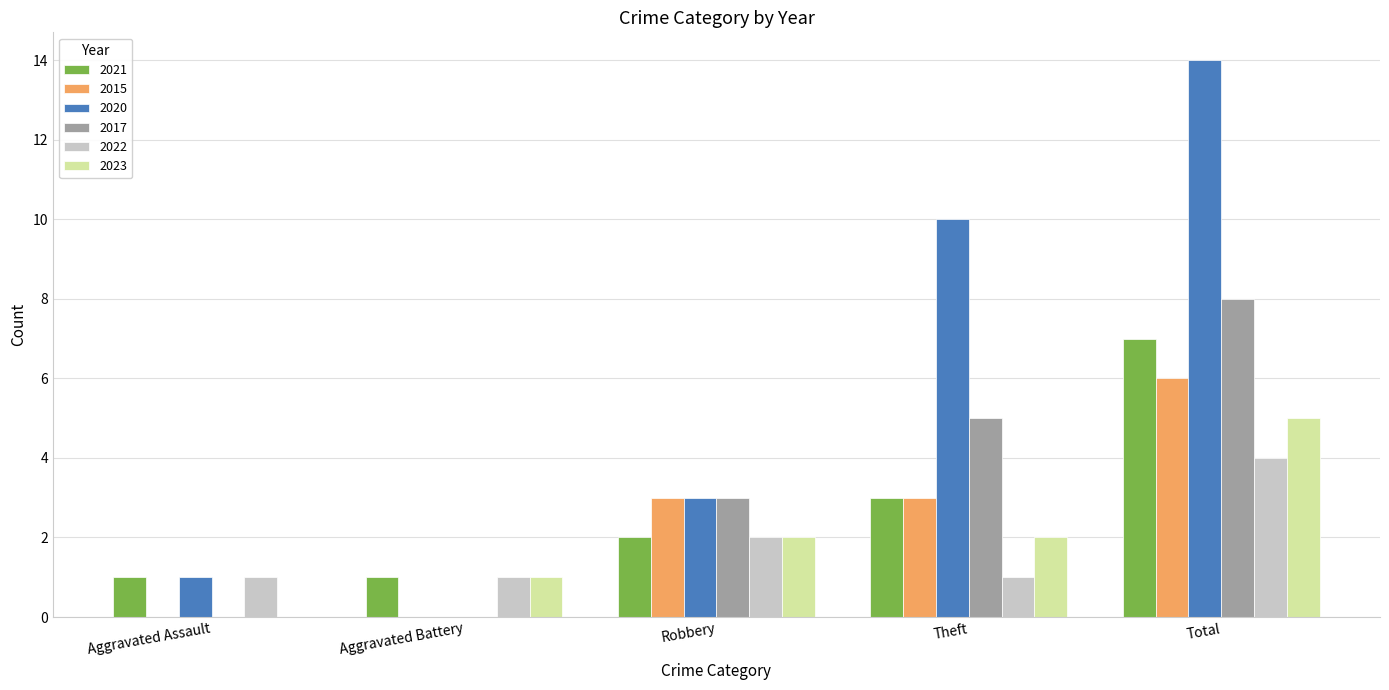

What is the maximum value shown in the chart?

14